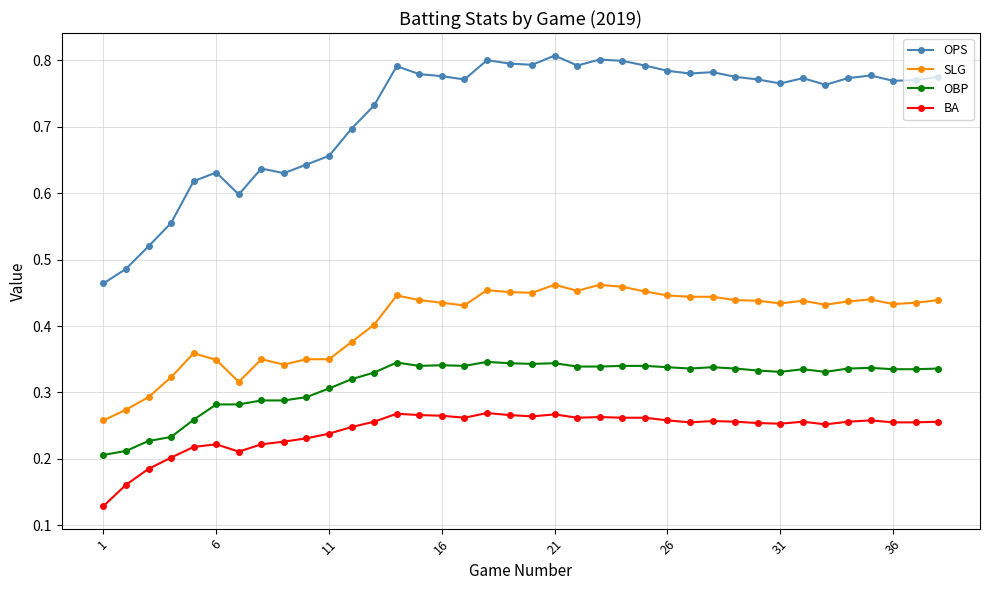

Count the SLG values in the range 0 to 1.

38